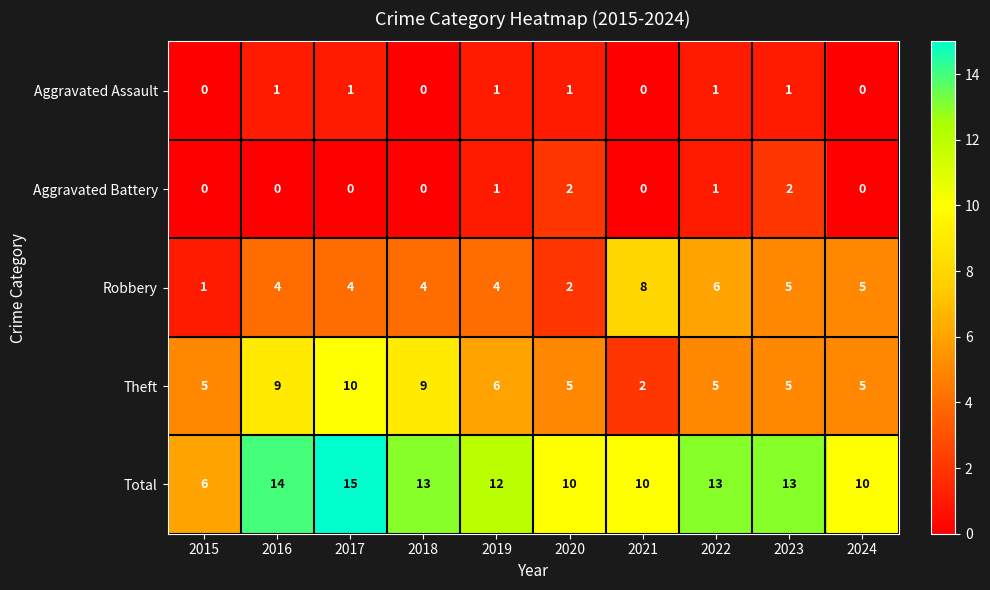

What is the difference between the highest and lowest values at 2022?

12